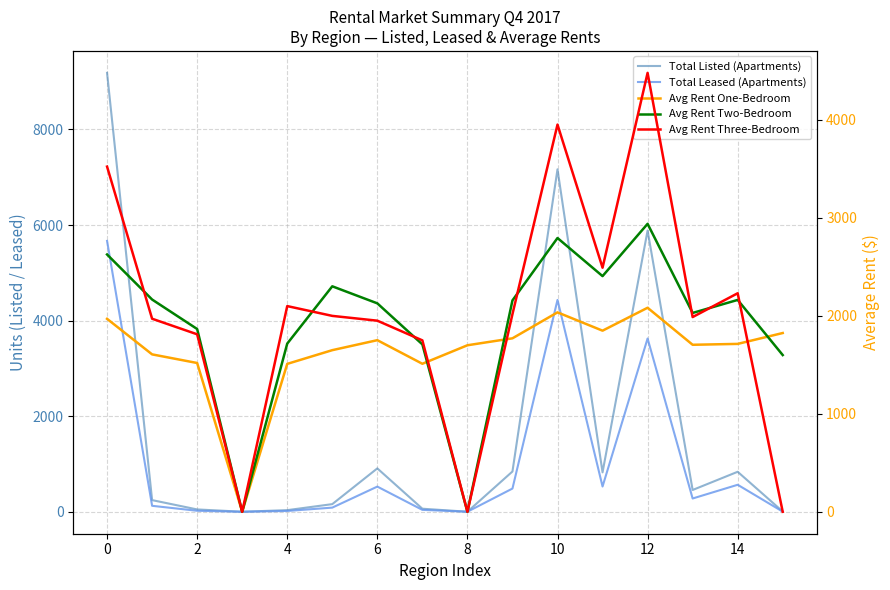

How many times do Avg Rent Two-Bedroom and Avg Rent Three-Bedroom cross each other?

7